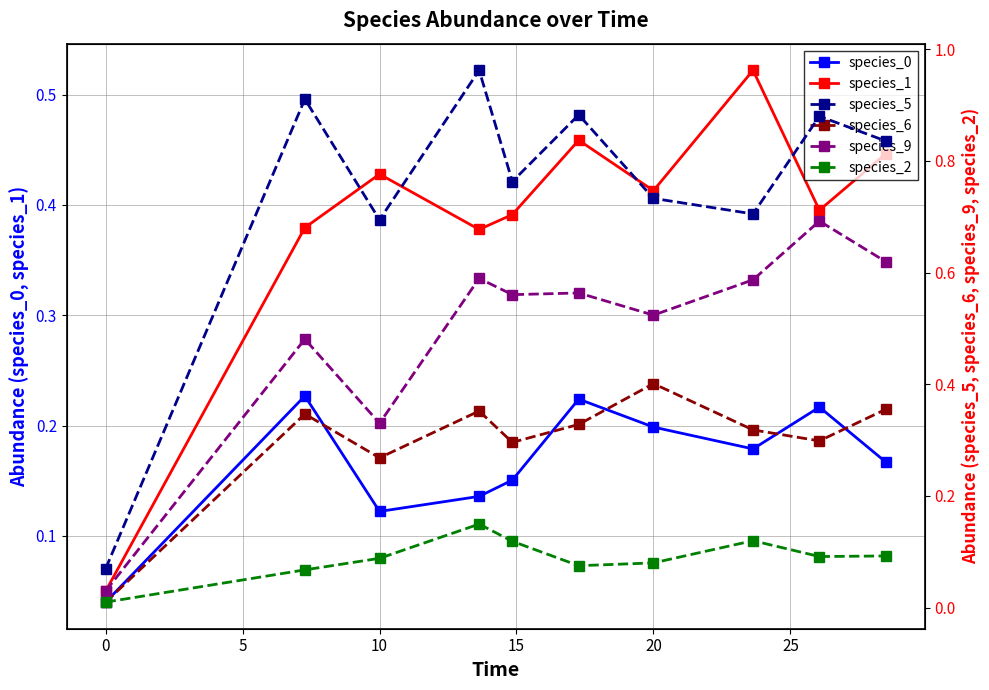

Which series has the largest total across all categories?

species_5